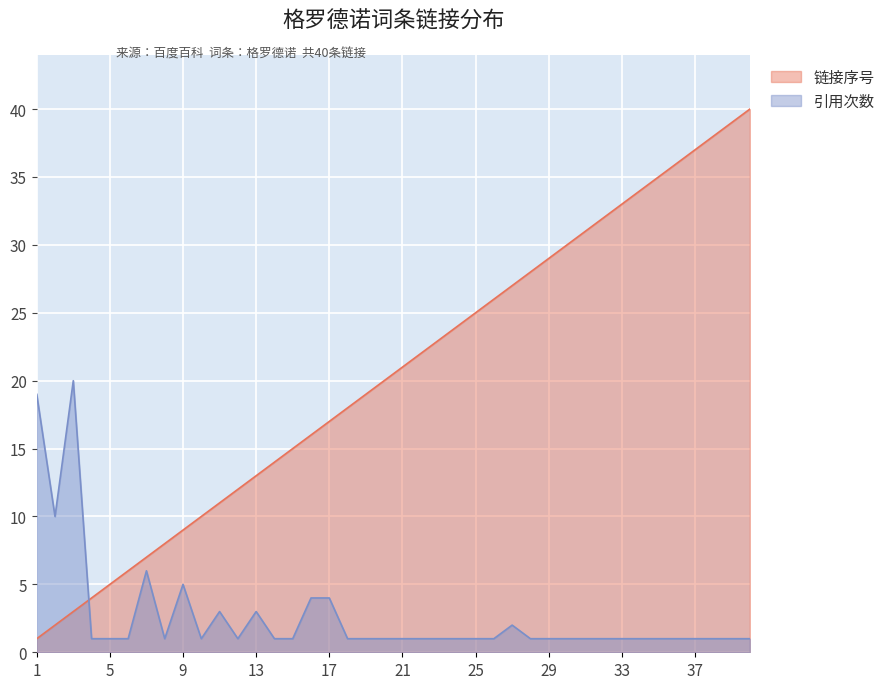

What value does the 链接序号 series have at 14, to the nearest 10?

10